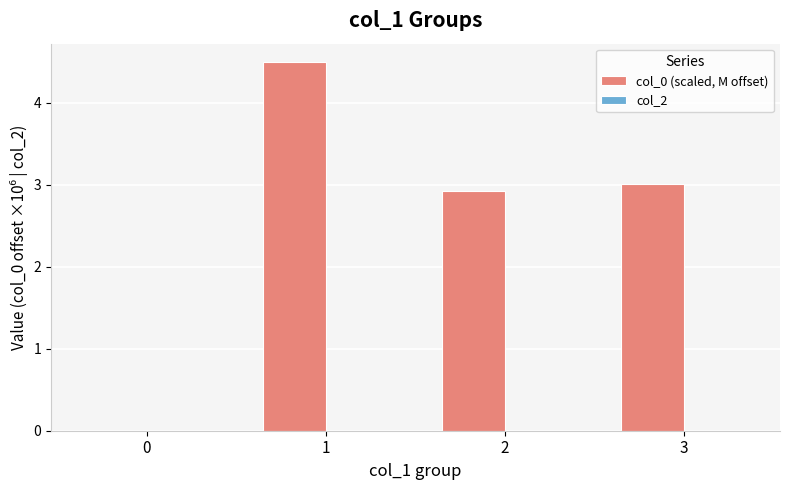

What is the sum of the values at 1 and 0?

4.5